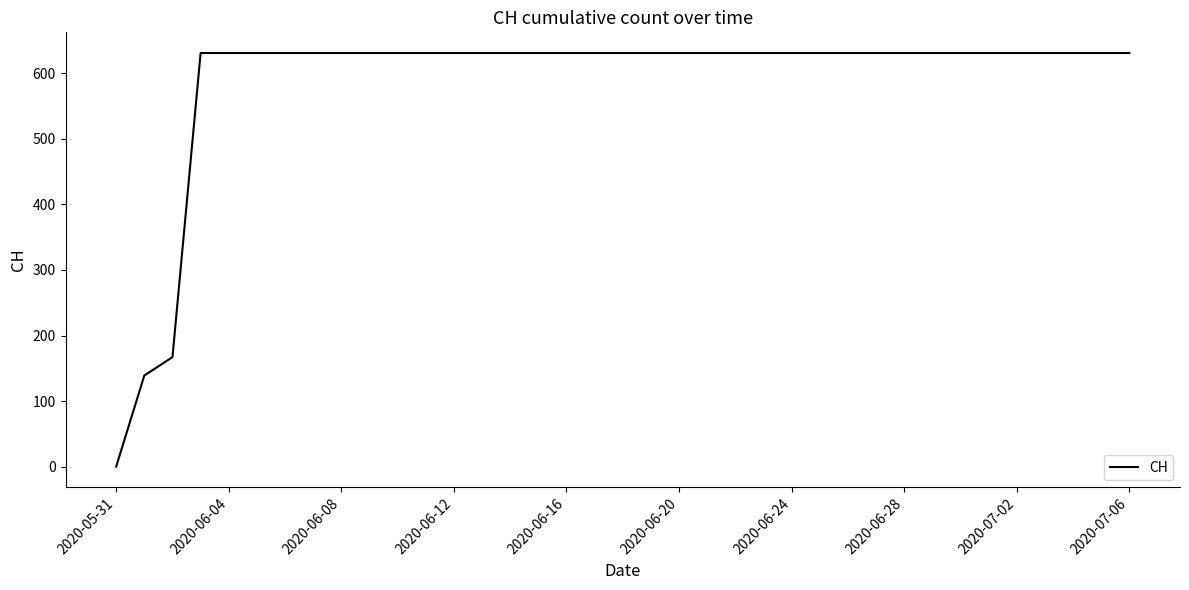

What is the difference between the maximum and minimum values?

631